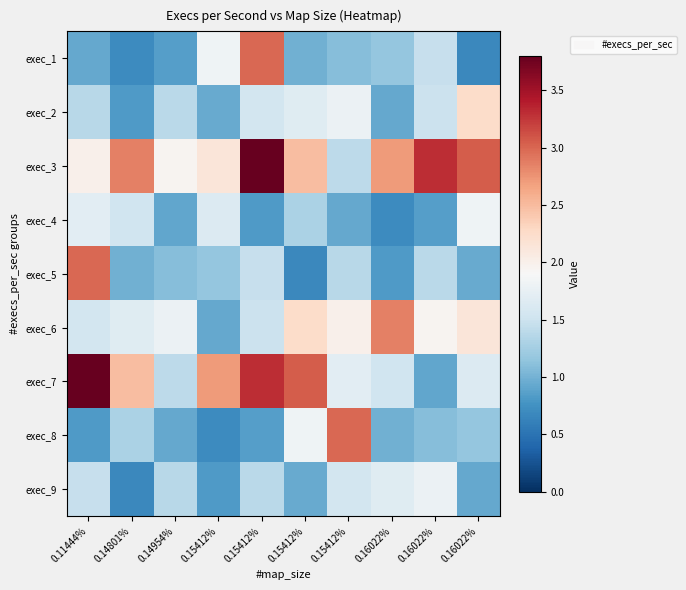

What is the spread (max minus min) of values at 0.16022%?

2.2